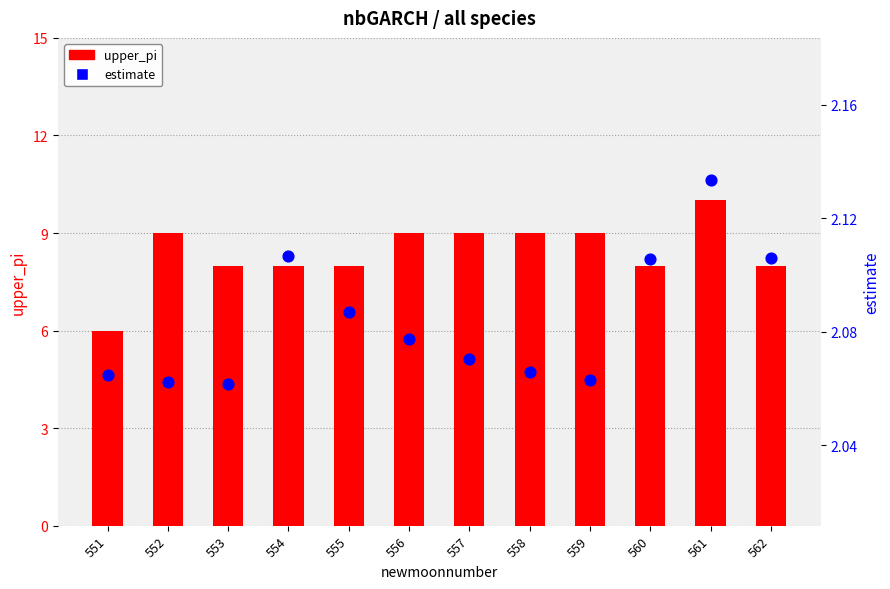

What are all the series names shown in the legend?

upper_pi, estimate